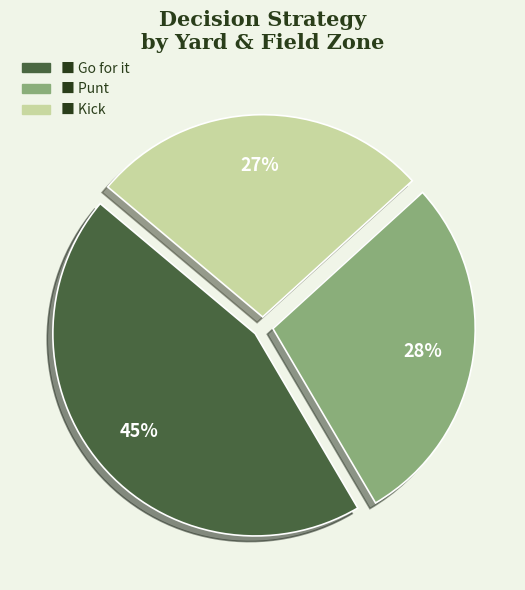

To the nearest percent, what is the average slice percentage?

33%